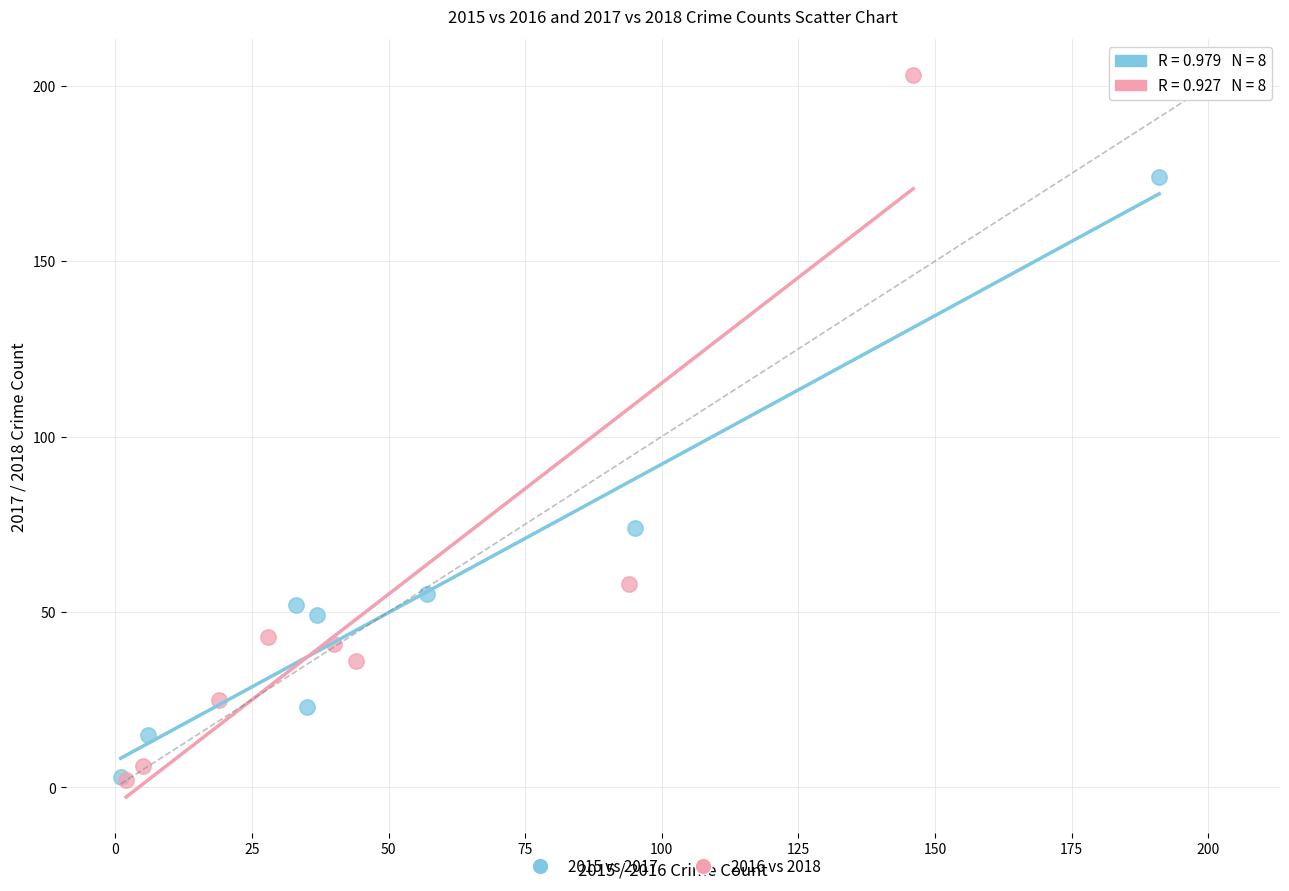

Which series reaches the maximum Y coordinate?

2016 vs 2018